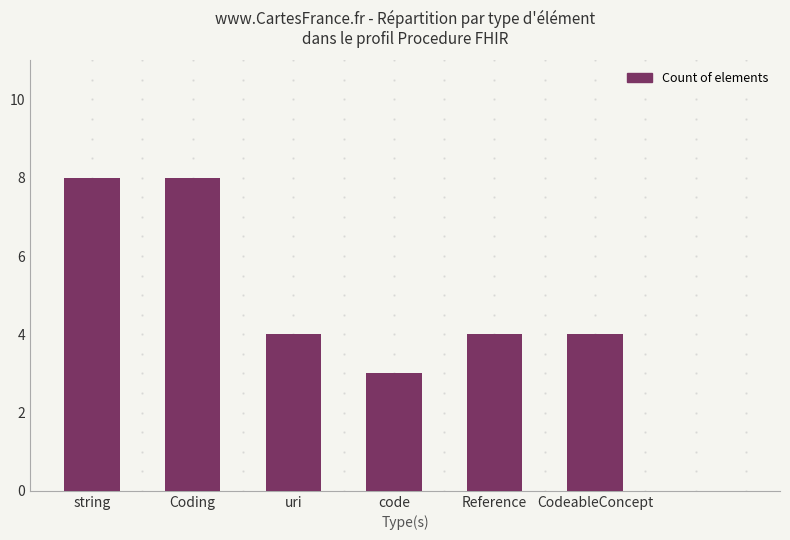

The value at Coding is 3. True or false?

False